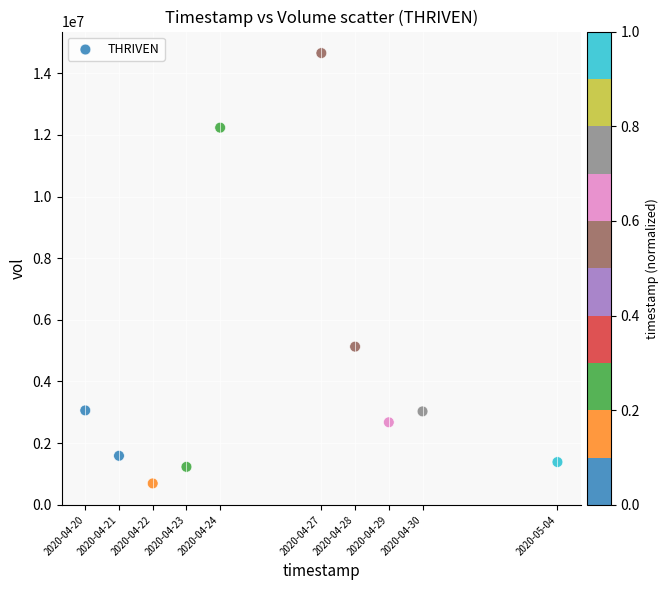

What Y value in the scatter plot is closest to 7672350?

5128300